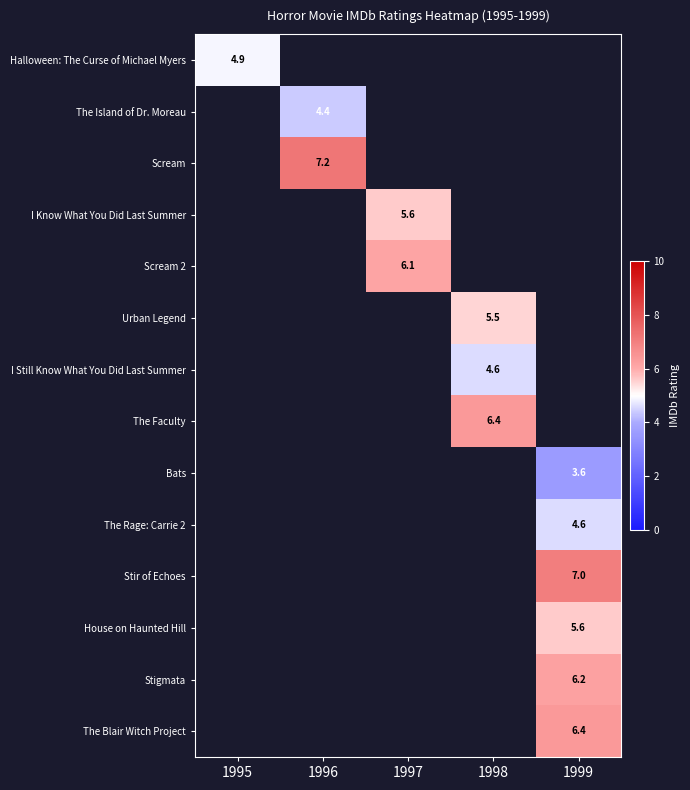

The value of House on Haunted Hill at 1999 is 5.6. True or false?

True